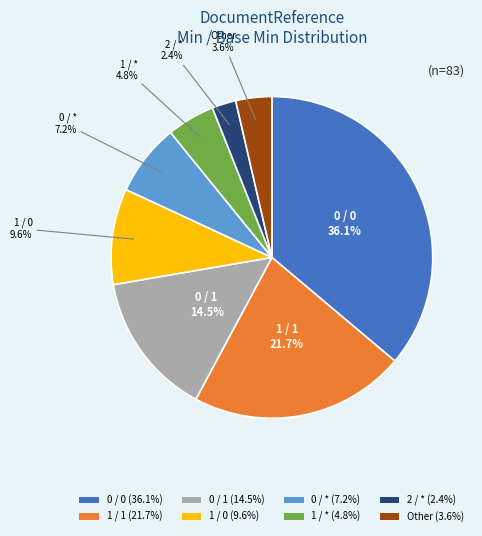

Does any single category account for the majority?

No